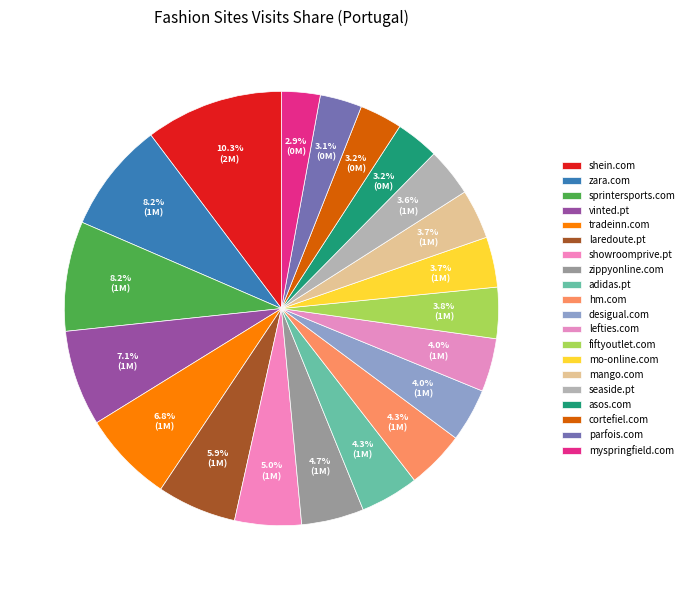

Count the number of slices in the pie.

20